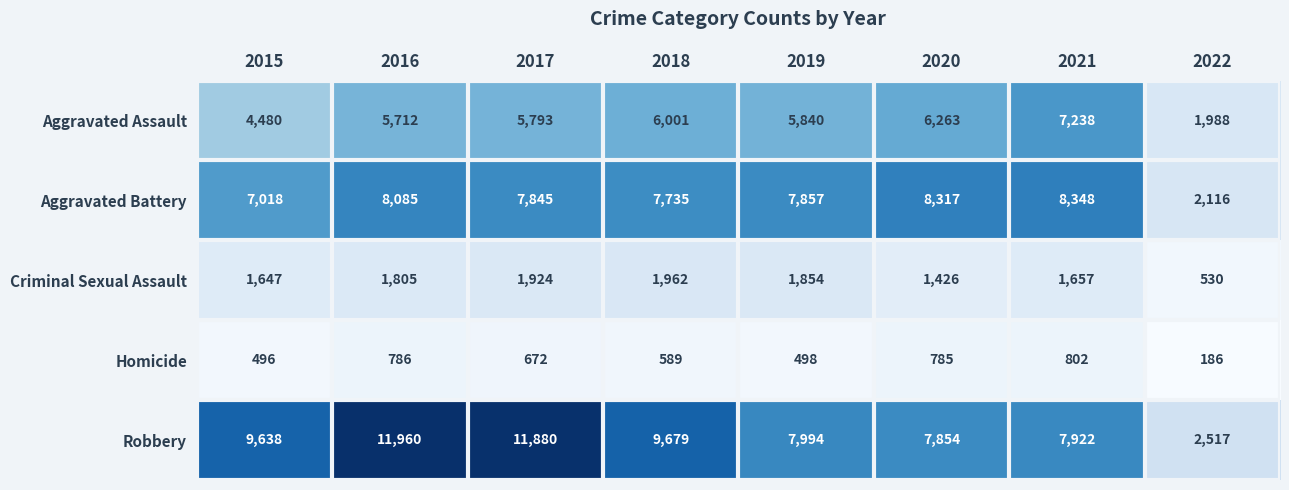

Between 2017 and 2019, which series saw the biggest shift?

Robbery